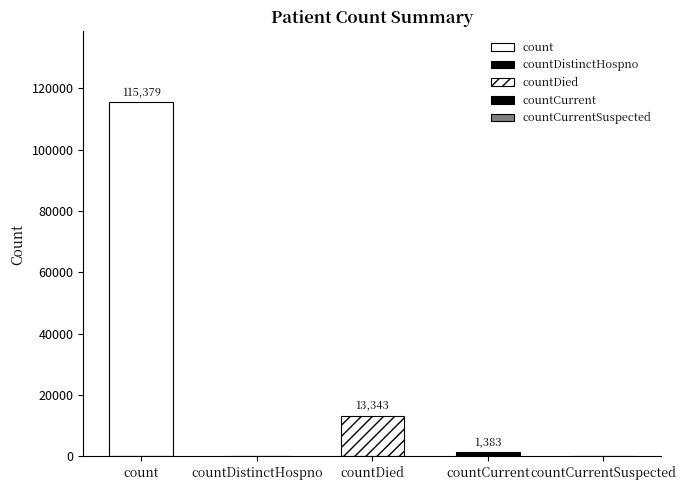

List the labels in order of value, smallest first.

countDistinctHospno, countCurrentSuspected, countCurrent, countDied, count